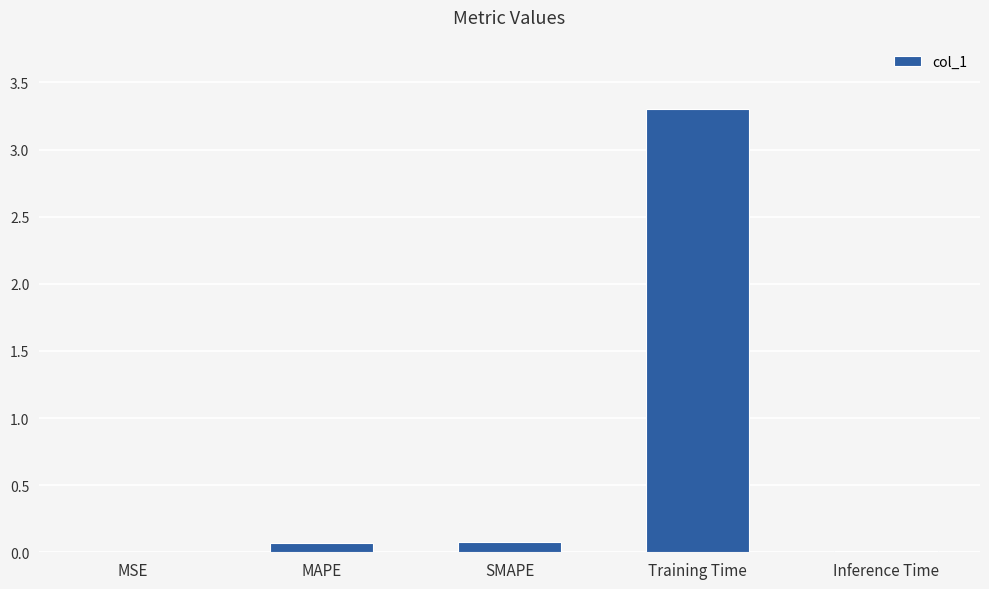

What is the sum of the values at MSE and SMAPE?

0.1